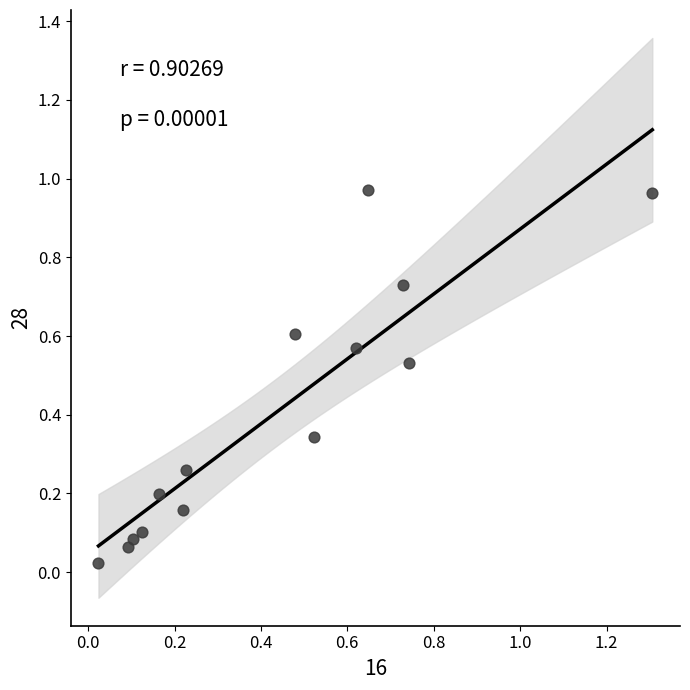

What is the range of Y values (max minus min)?

0.9